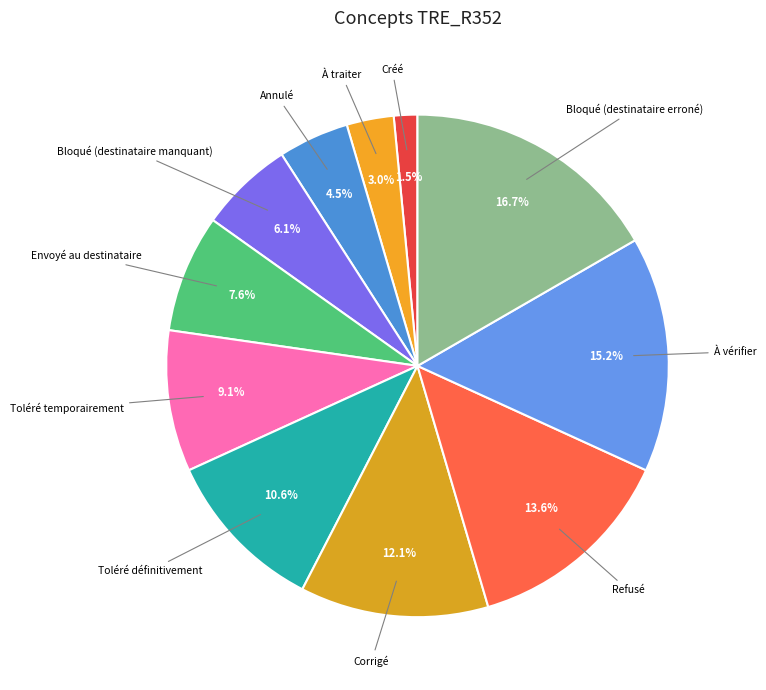

Count the number of slices in the pie.

11